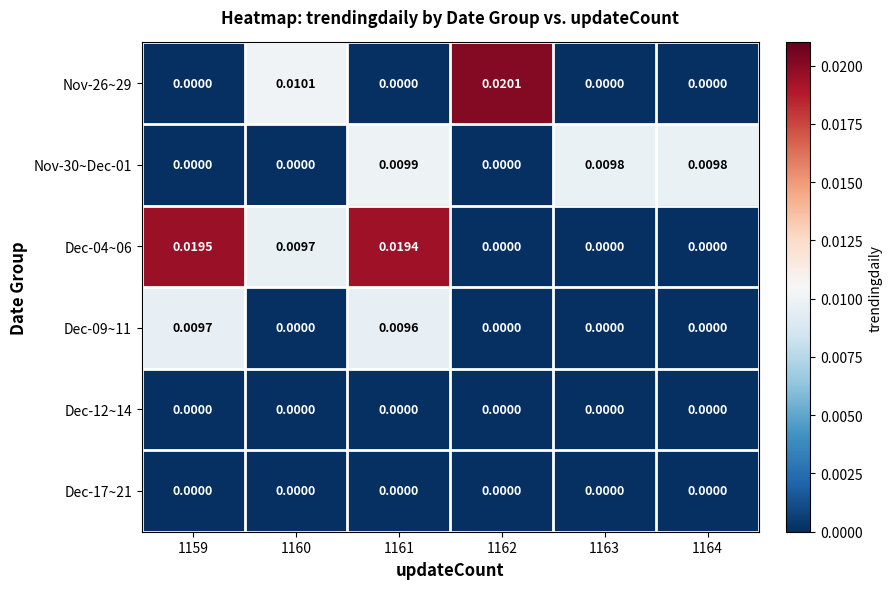

Is the value of Dec-04~06 at 1159 greater than the value of Nov-26~29 at 1164?

Yes